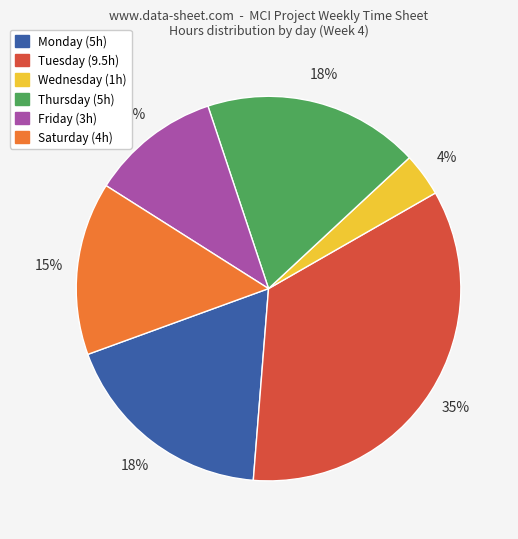

Does Wednesday account for over 50% of the chart?

No